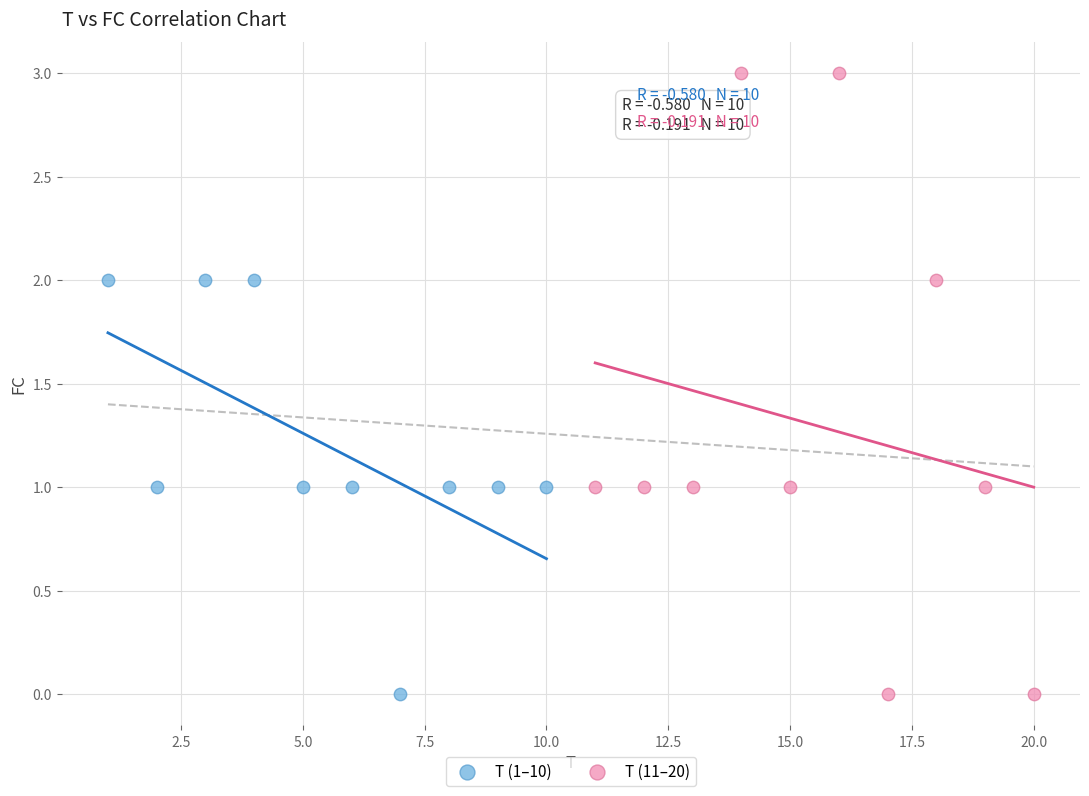

What are all the series names shown in the legend?

T (1–10), T (11–20)